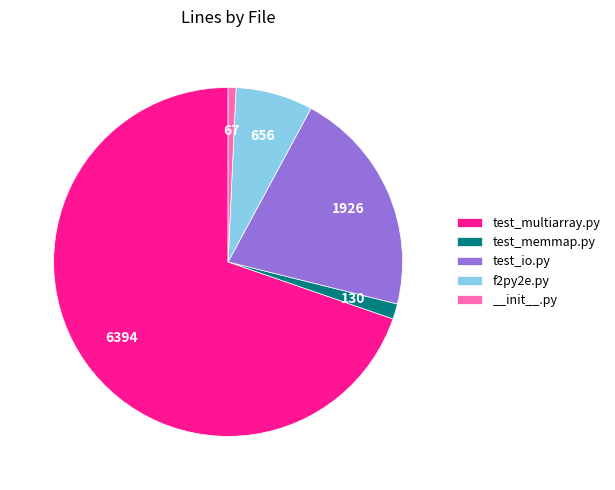

Which has a higher value, test_memmap.py or f2py2e.py?

f2py2e.py